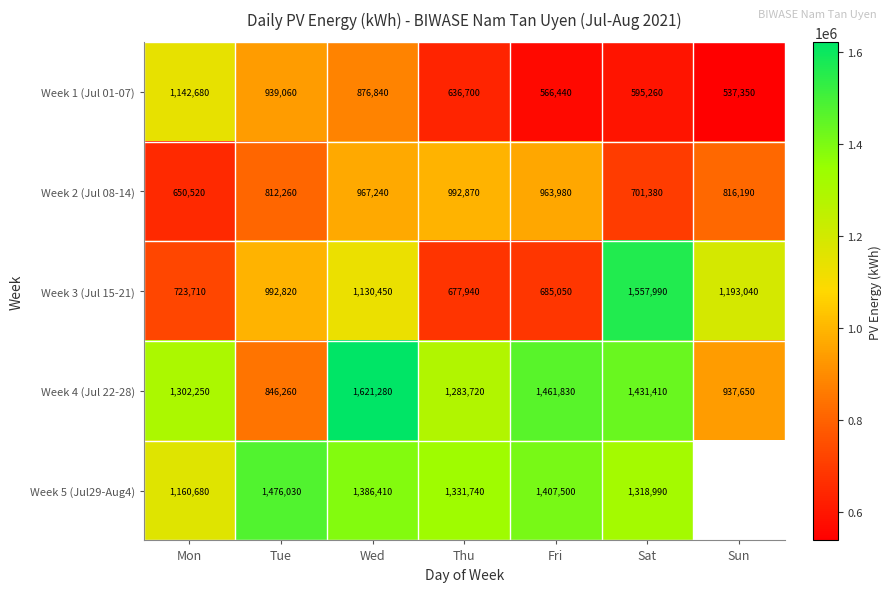

At Sat, list the series in order from smallest to largest.

Week 1 (Jul 01-07), Week 2 (Jul 08-14), Week 5 (Jul29-Aug4), Week 4 (Jul 22-28), Week 3 (Jul 15-21)